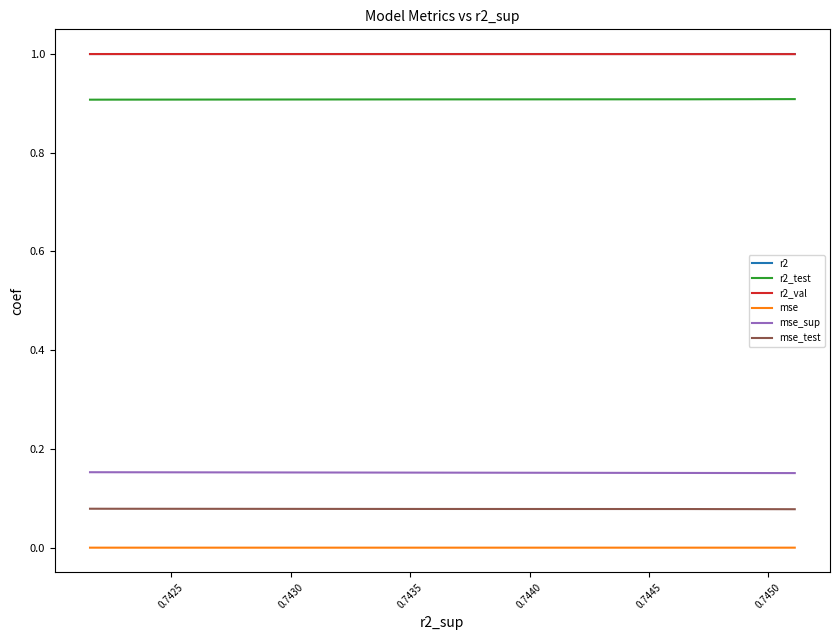

True or false: r2_test has a value of 1.3 at 0.7450.

False